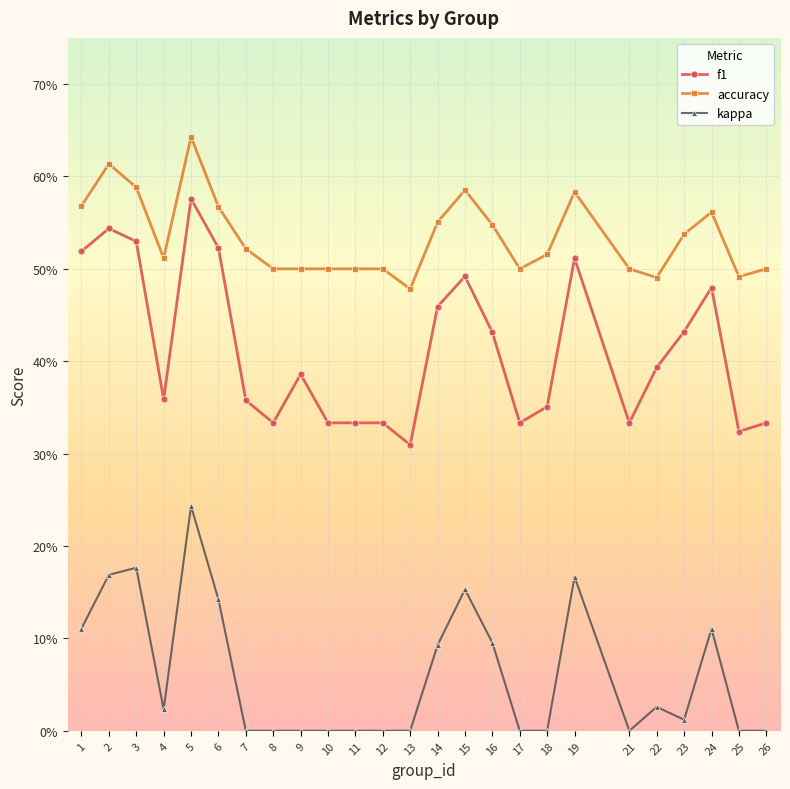

How many interior local peaks does the kappa series have?

6